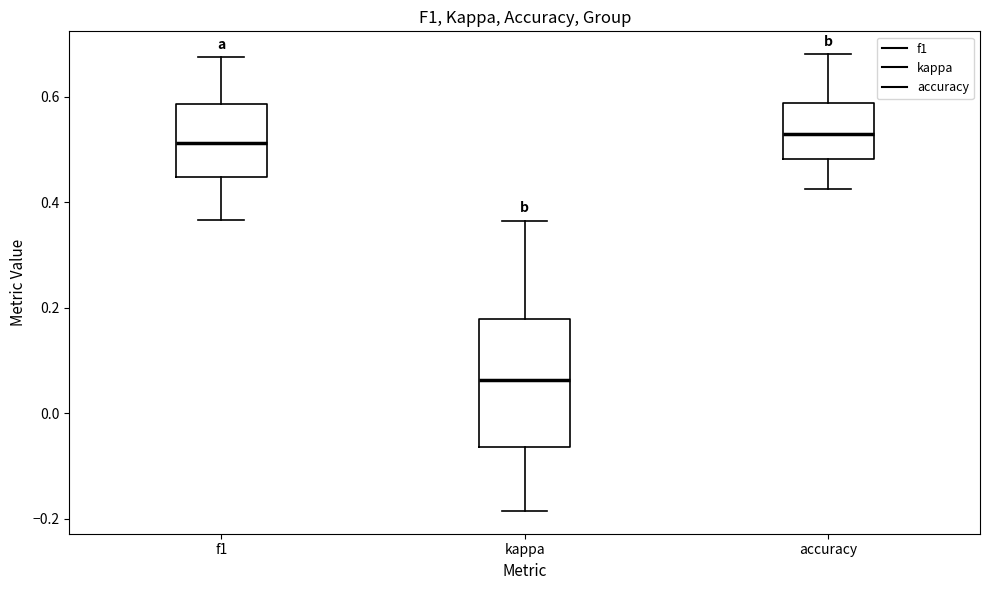

Where does the lower whisker of the box for accuracy end on the y-axis? The values are not printed on the chart, so give them approximately, as read against the axis.

0.42